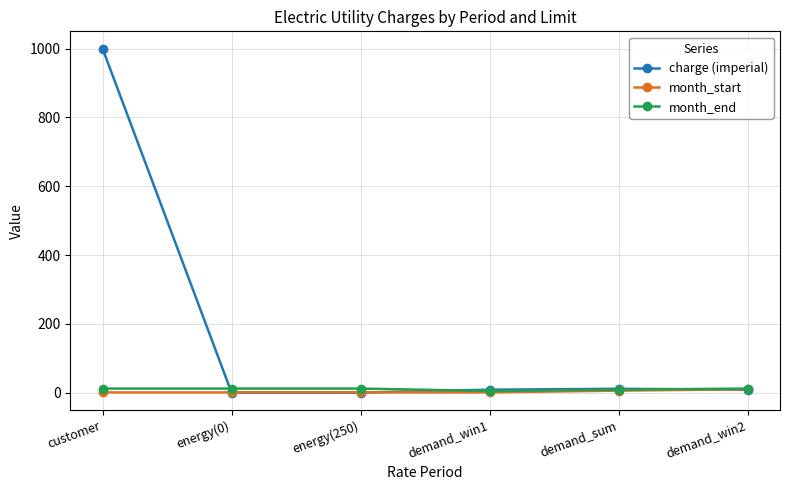

What is the difference between the charge (imperial) values at customer and energy(250)?

1000.0